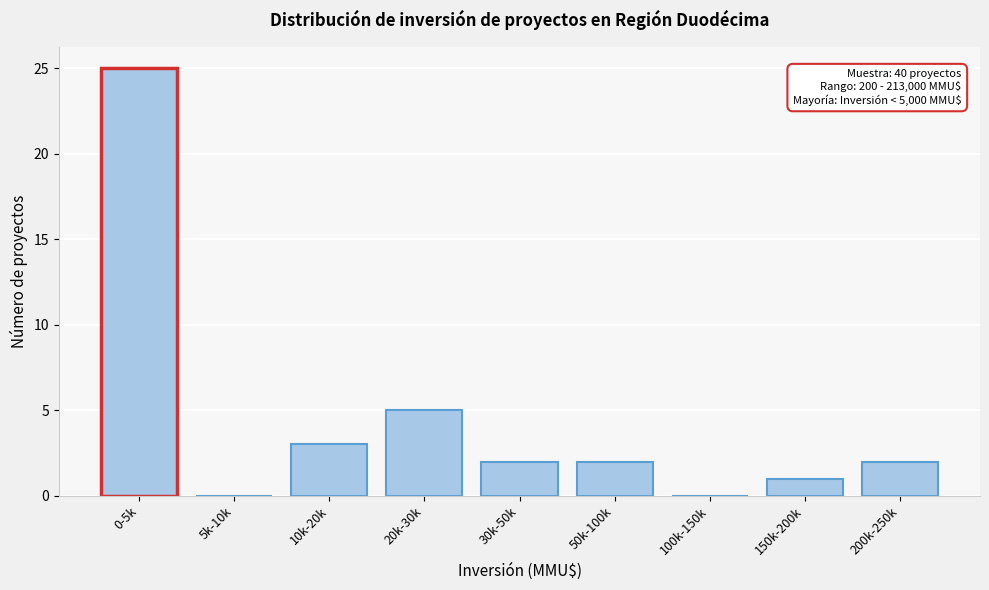

Between 100k-150k and 50k-100k, which is larger?

50k-100k